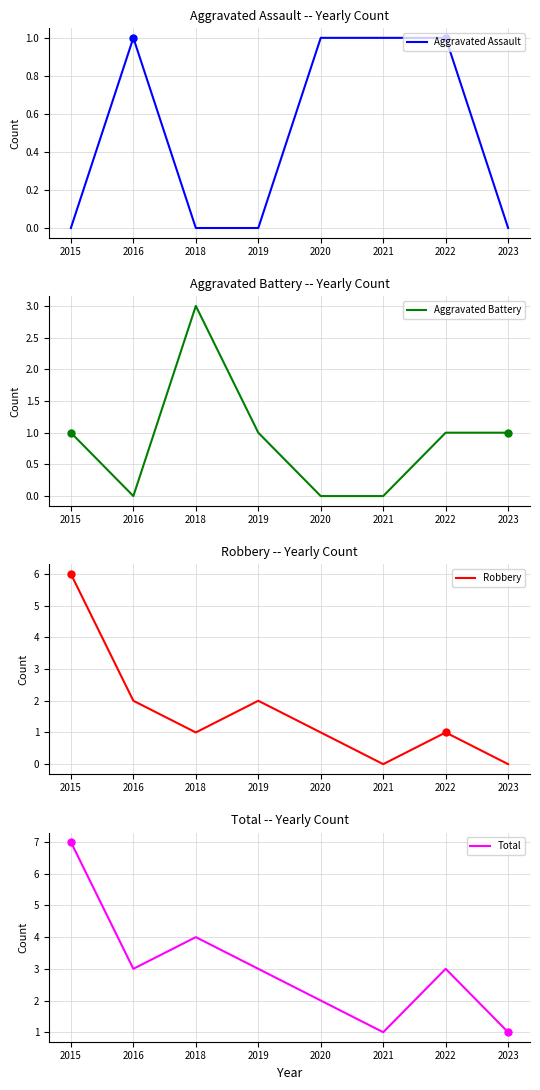

Which series has the largest range (max minus min)?

Robbery